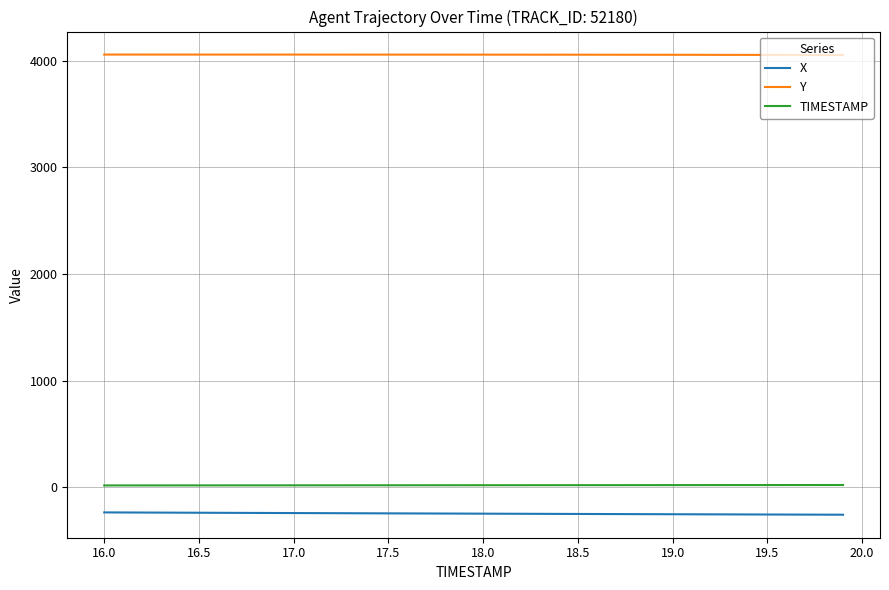

True or false: Y and X intersect in this chart.

False